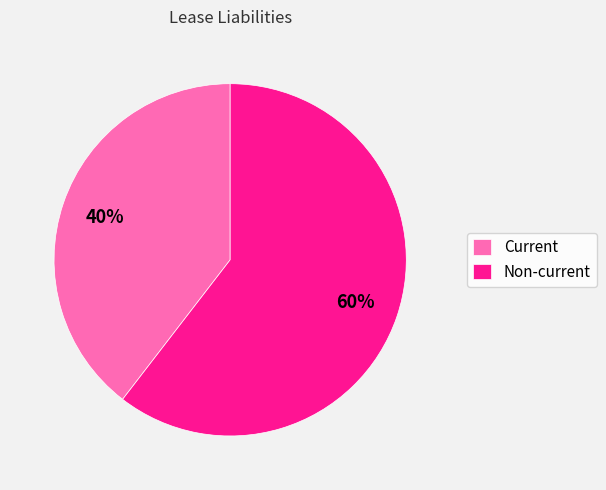

To the nearest percent, what percentage of the pie is Current?

40%